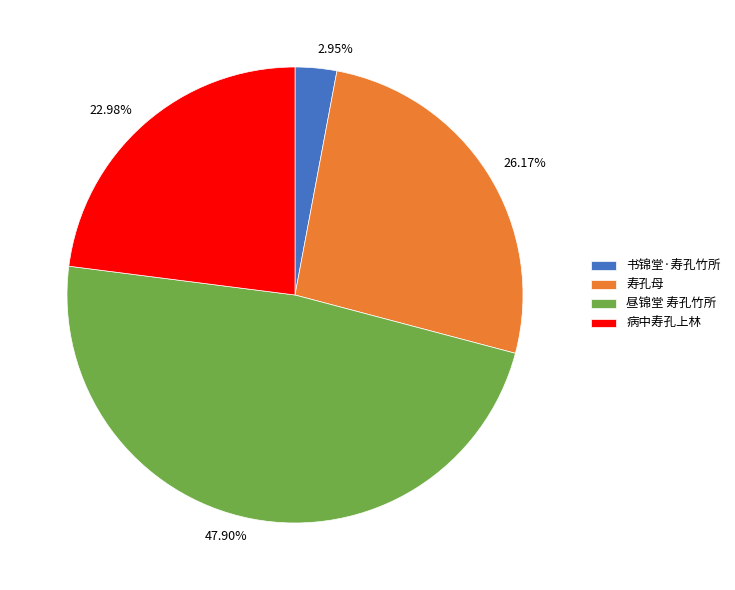

To the nearest percent, what is the average slice percentage?

25%